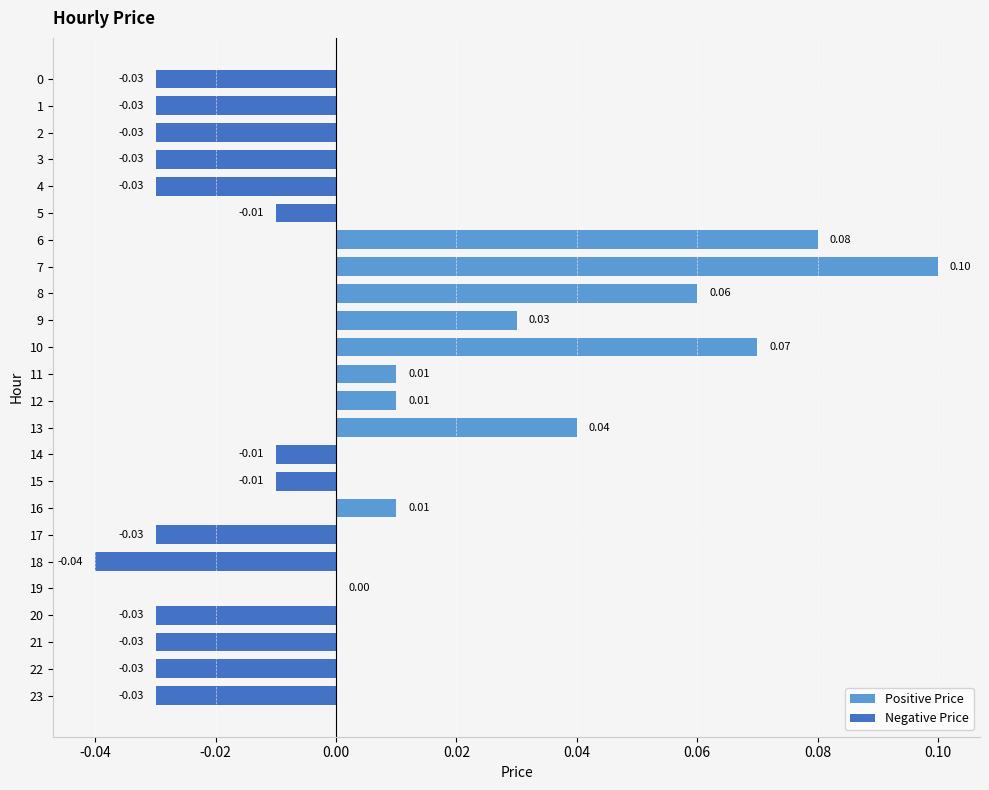

Which has a higher value, 17 or 13?

13